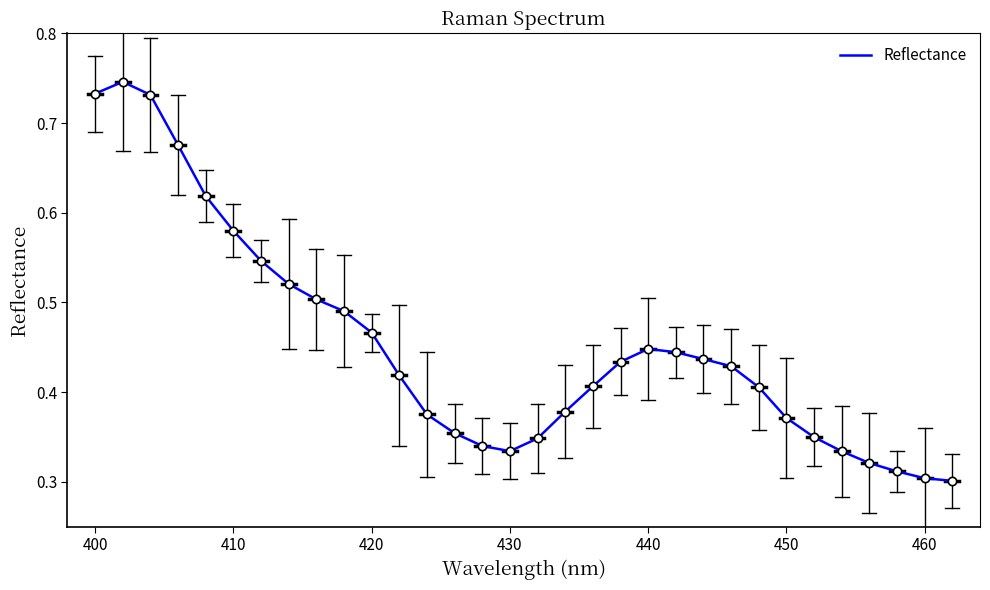

Is it true that the value at 400 is 0.4?

False